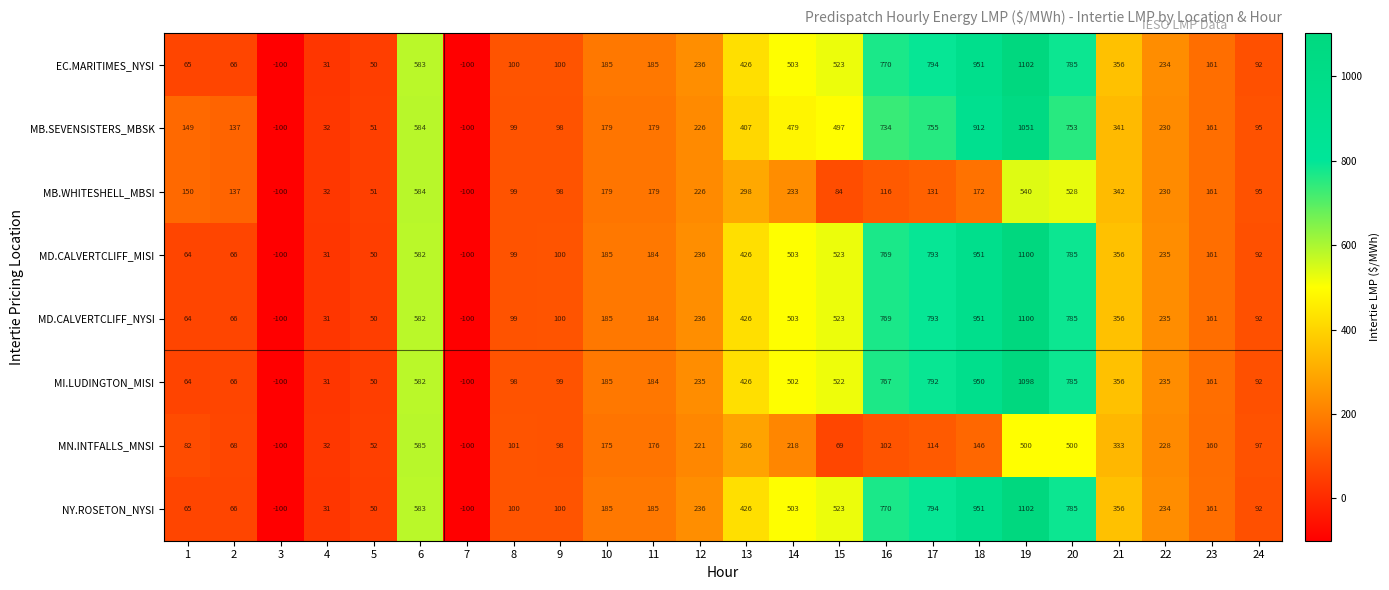

At which category is the sum across all series the highest?

19